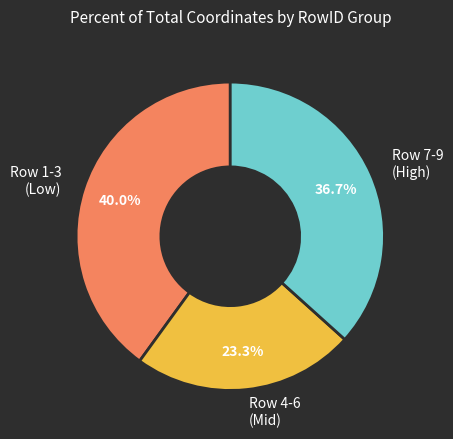

What is the ratio of the value at Row 7-9 (High) to the value at Row 1-3 (Low)?

0.9